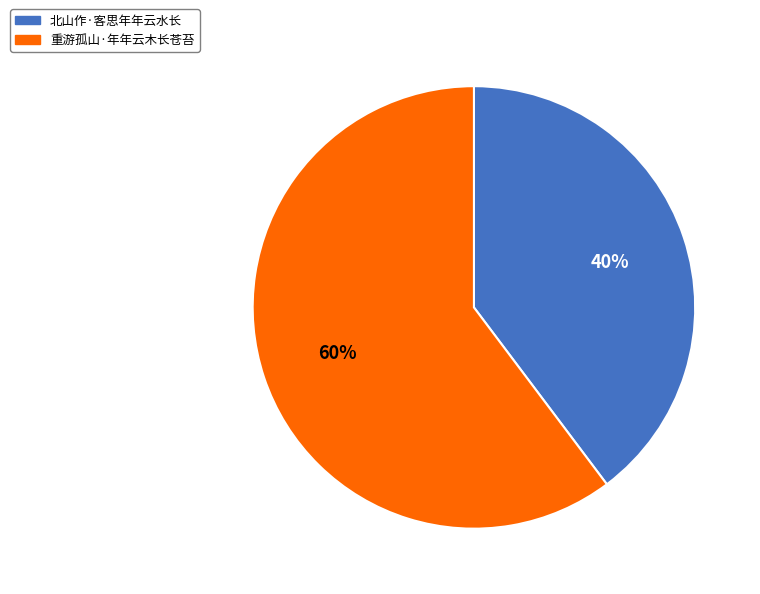

To the nearest percent, what is the average slice percentage?

50%